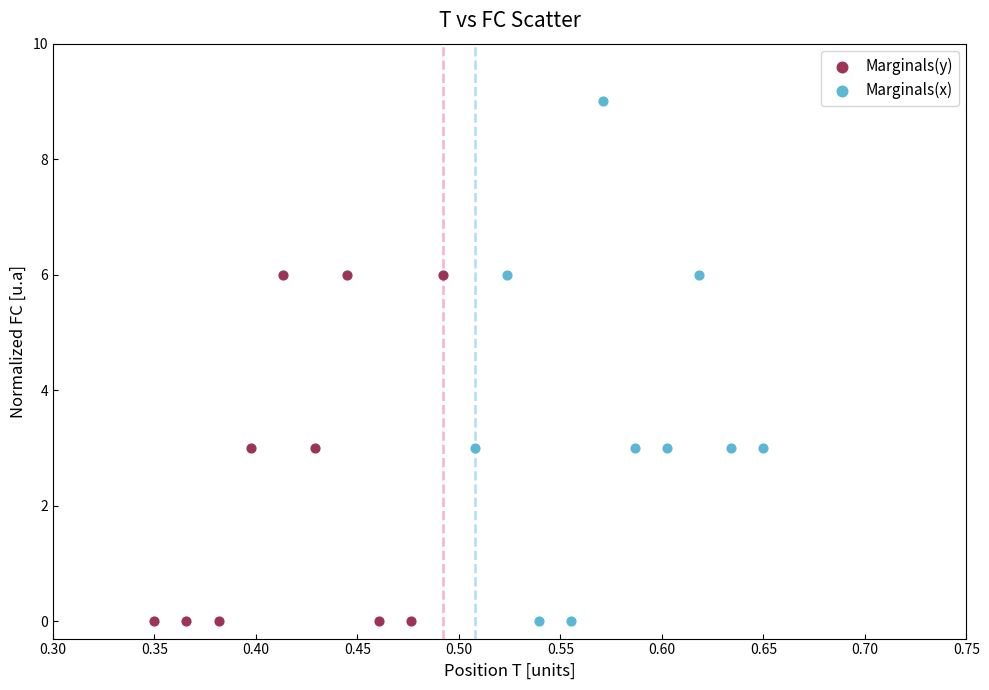

Which series has the widest spread of Y values?

Marginals(x)